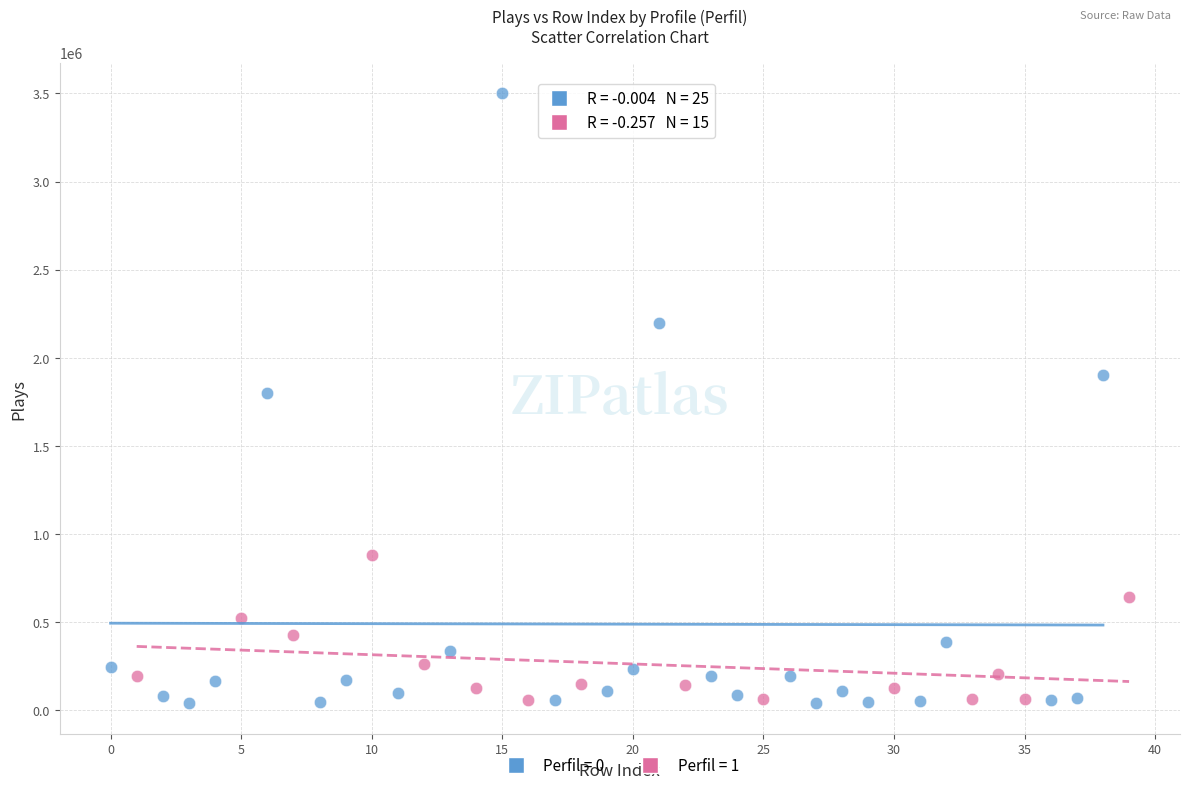

Which series reaches the maximum Y coordinate?

Perfil = 0